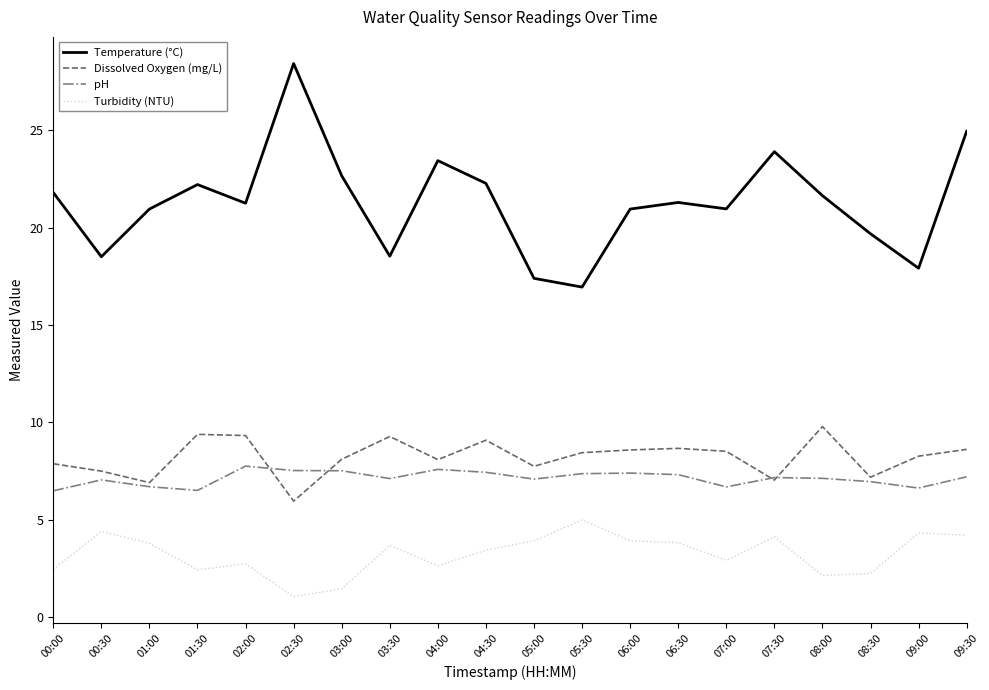

Between 00:00 and 03:30, which series saw the biggest shift?

Temperature (°C)